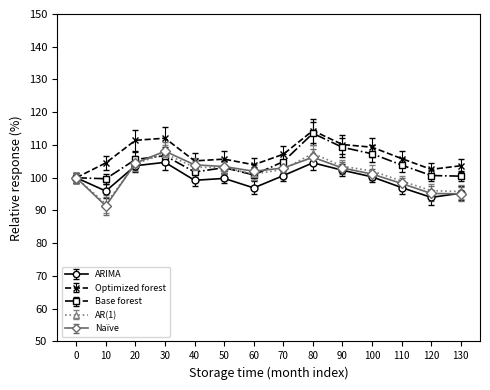

How many lines are shown in the chart?

5